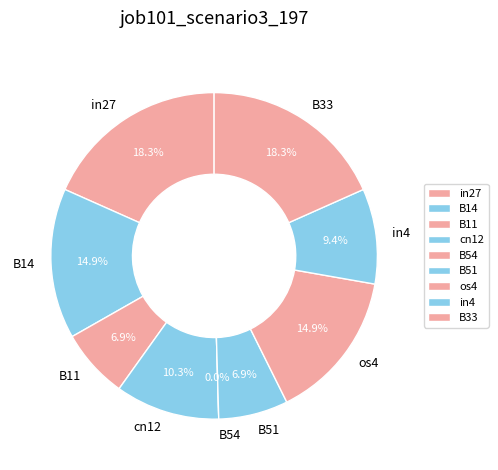

Is it true that B33 is 18% of the pie?

True